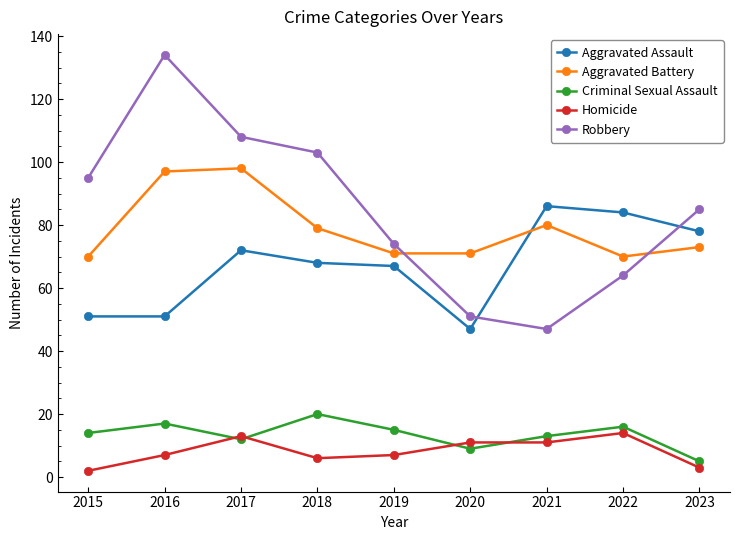

What is the minimum value for Robbery?

47